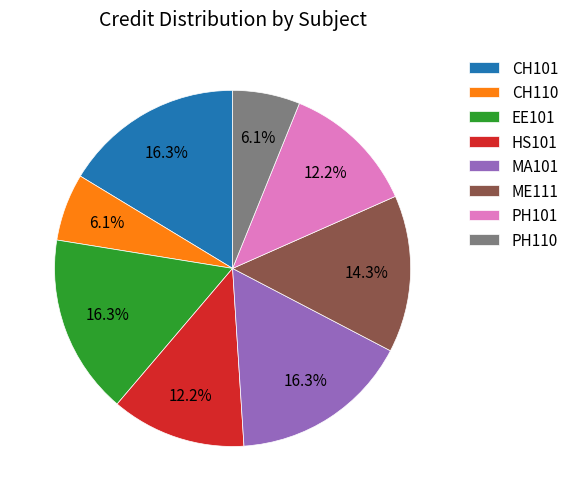

Is there a majority slice in this chart?

No